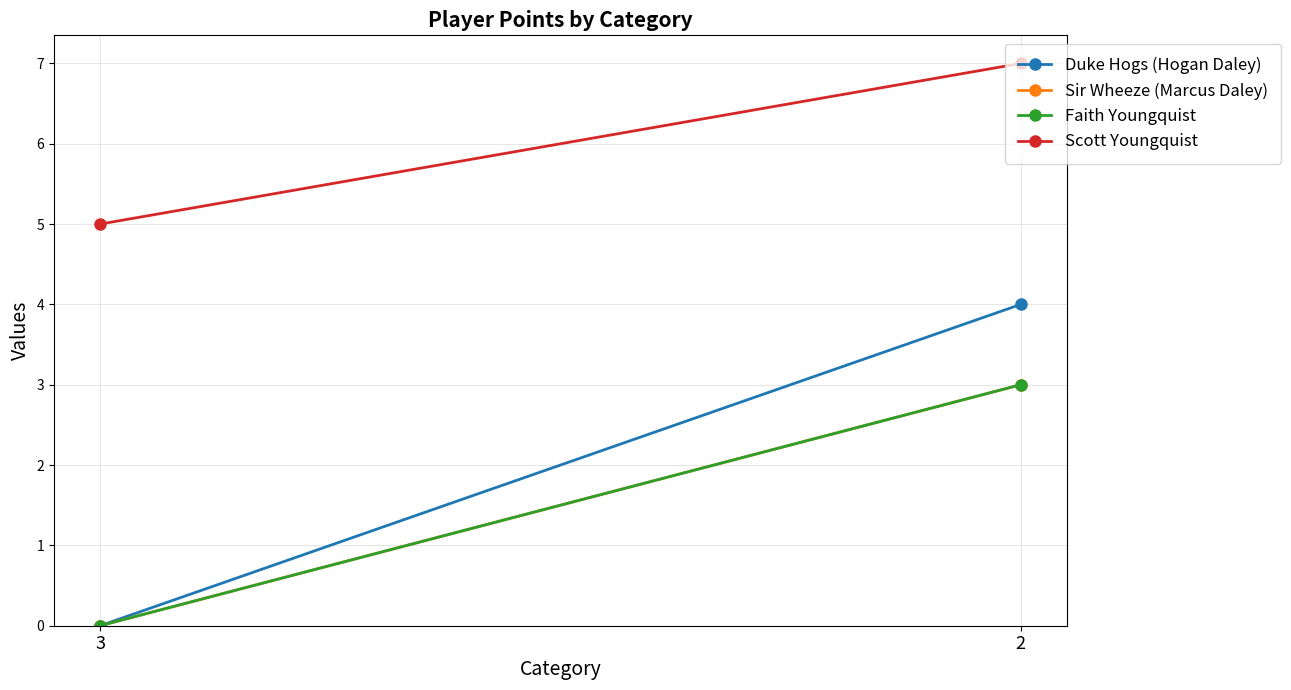

Which has a higher value, 2 or 3?

2